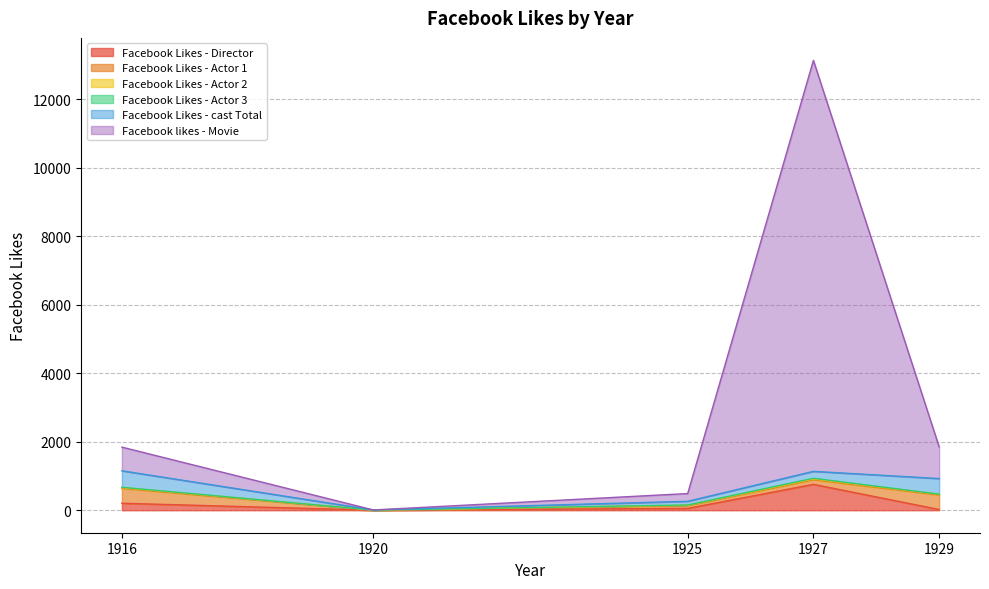

At which label does Facebook Likes - Director reach its minimum?

1920